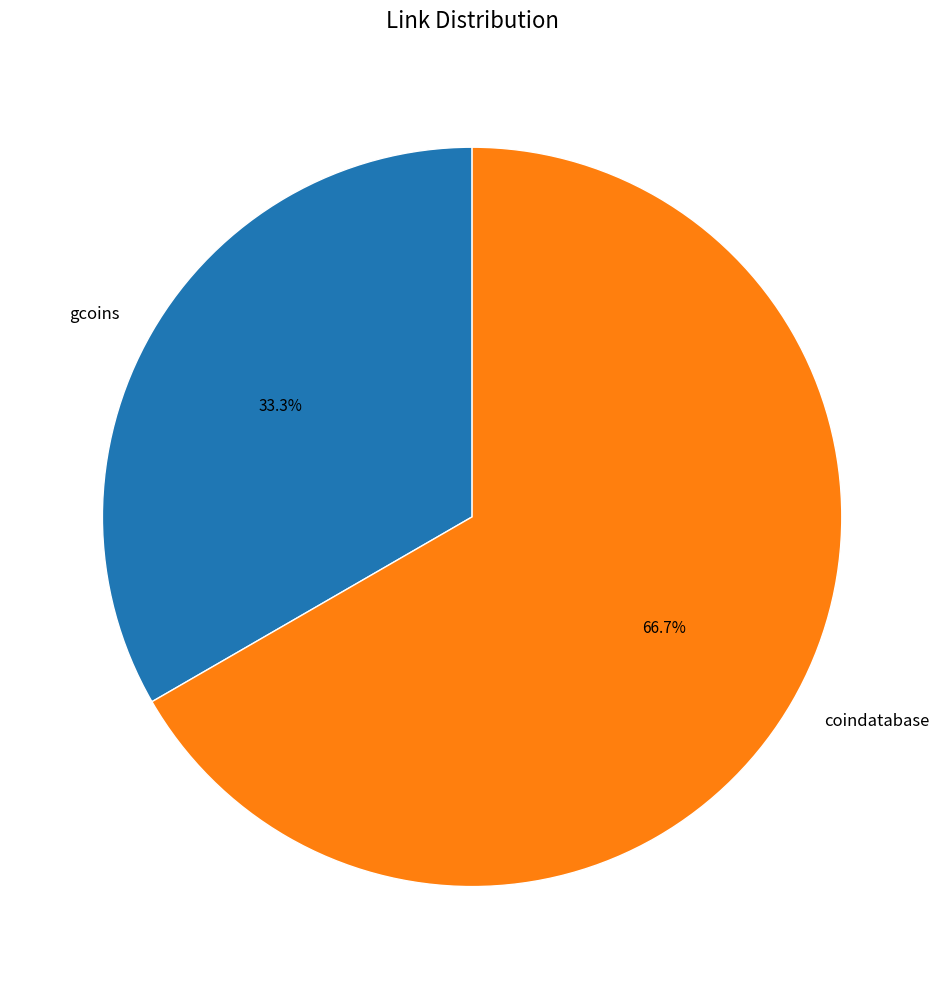

How many slices are in this pie chart?

2